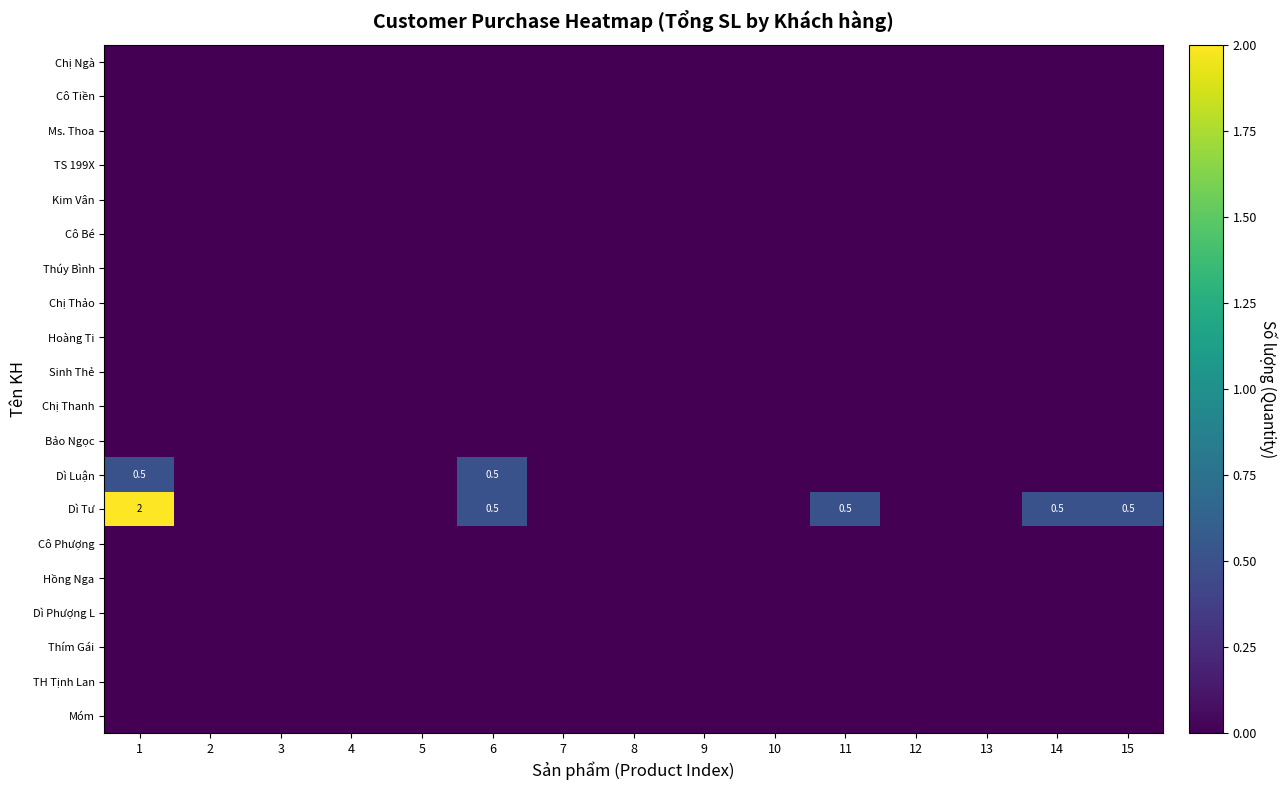

Count the number of categories in the chart.

15